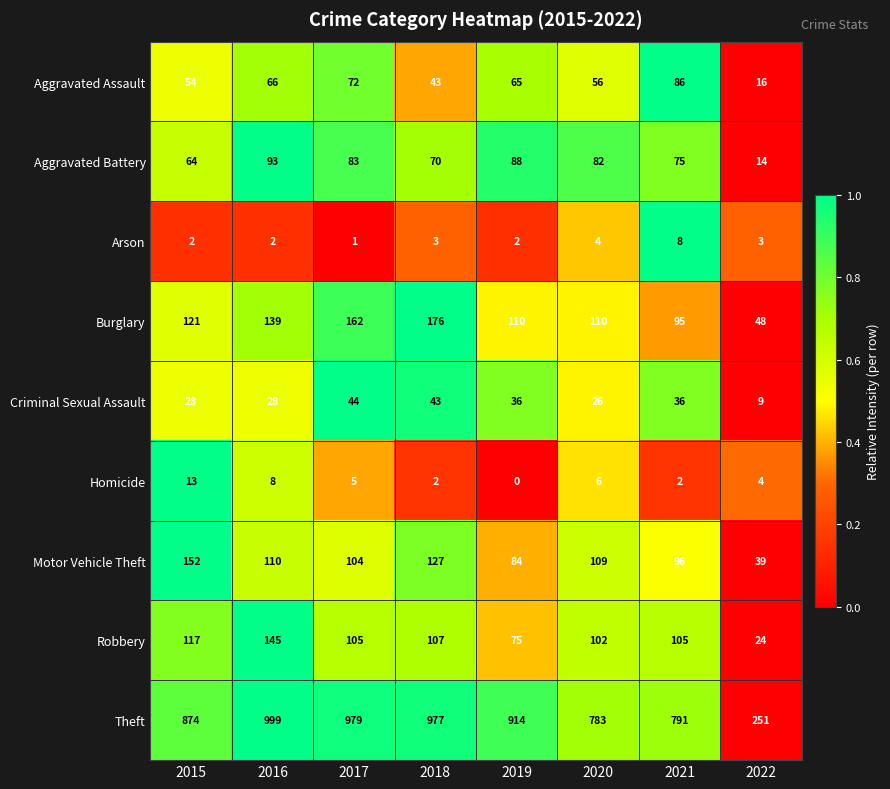

Which series has the largest total across all categories?

Theft